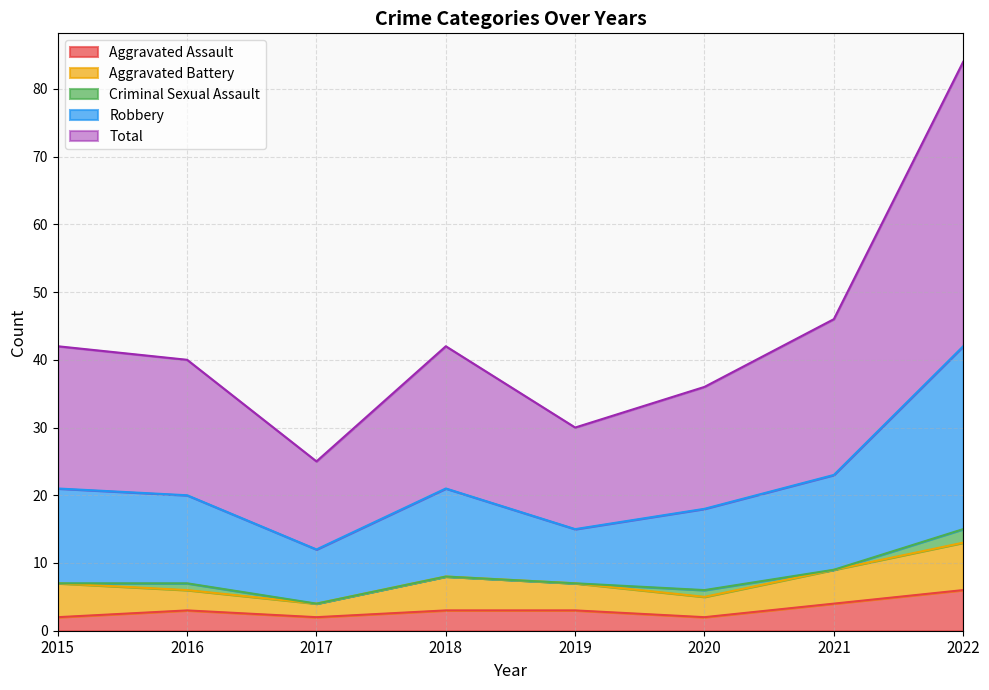

Is it true that Total equals 26 at 2019?

False